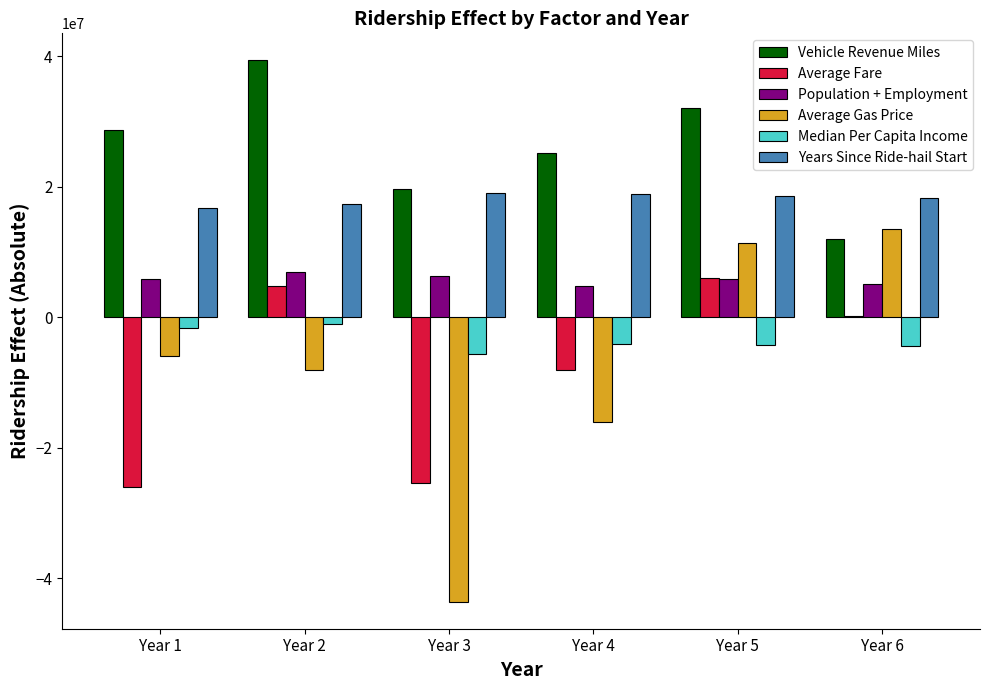

The value of Population + Employment at Year 1 is 5820831.2. True or false?

True